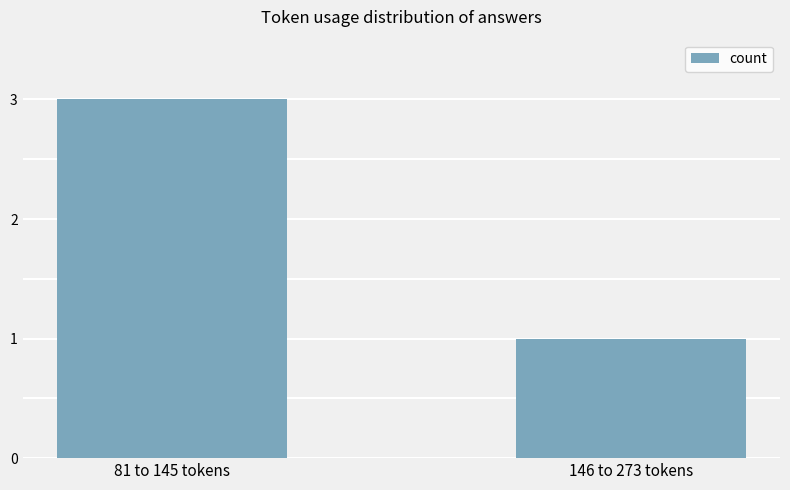

Which has a higher value, 146 to 273 tokens or 81 to 145 tokens?

81 to 145 tokens